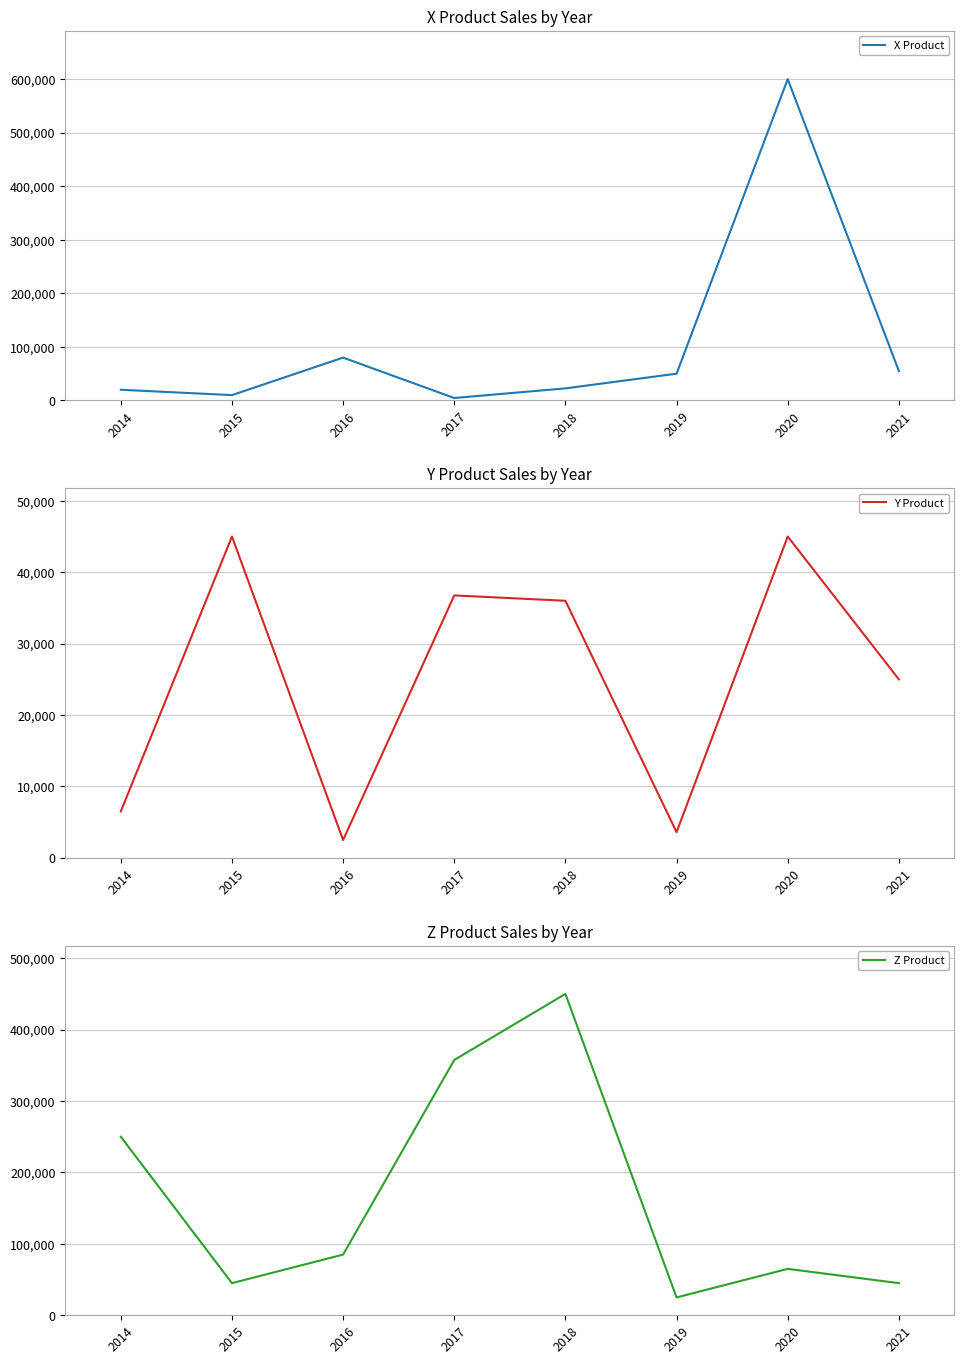

True or false: Y Product and Z Product intersect in this chart.

False